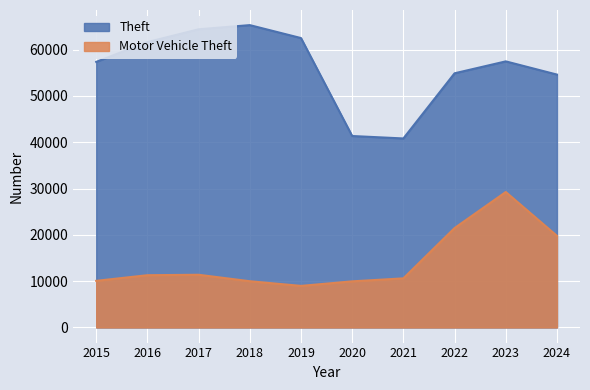

Where is the first local maximum for Theft?

2018